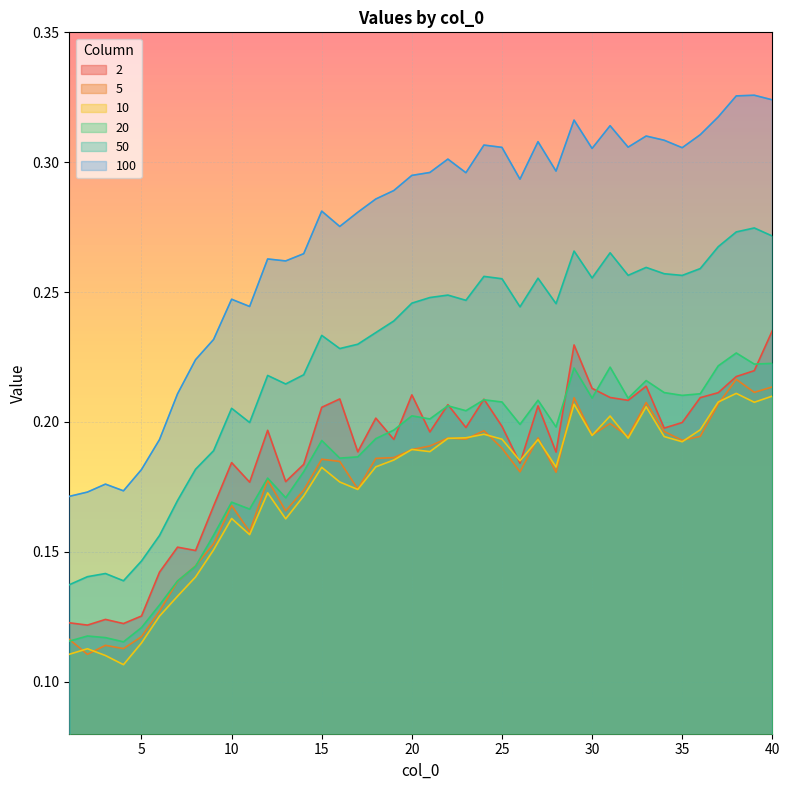

What is the difference between the second highest and minimum values in the 50 series?

0.1